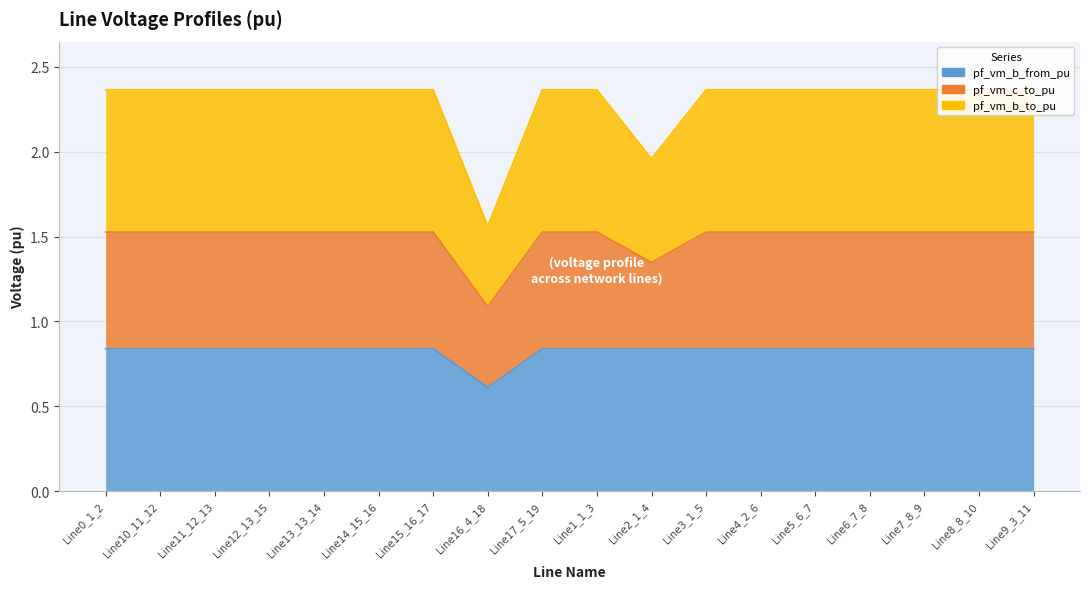

What is the label of the 13th point from the right?

Line14_15_16